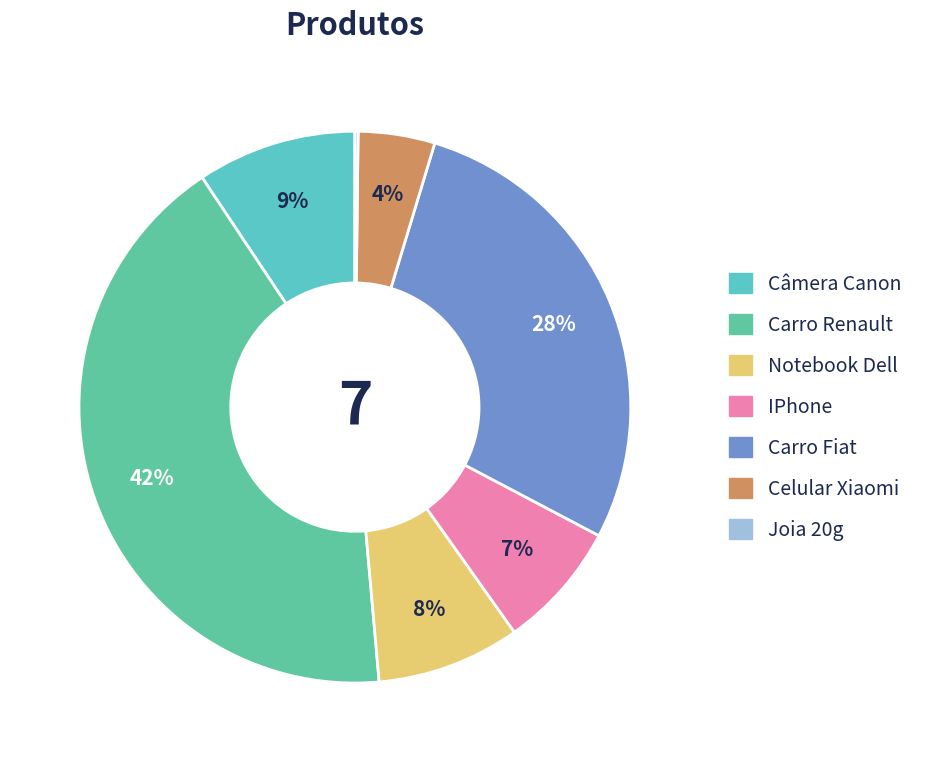

Is there any slice that represents more than half of the pie?

No